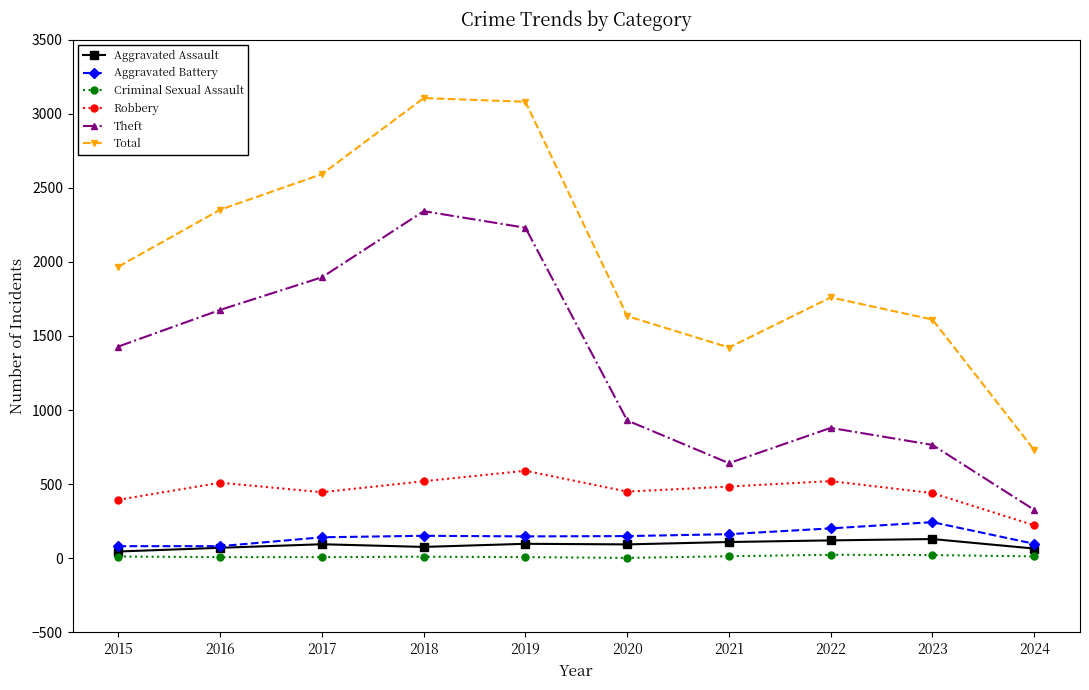

True or false: Robbery has a value of 411 at 2019.

False